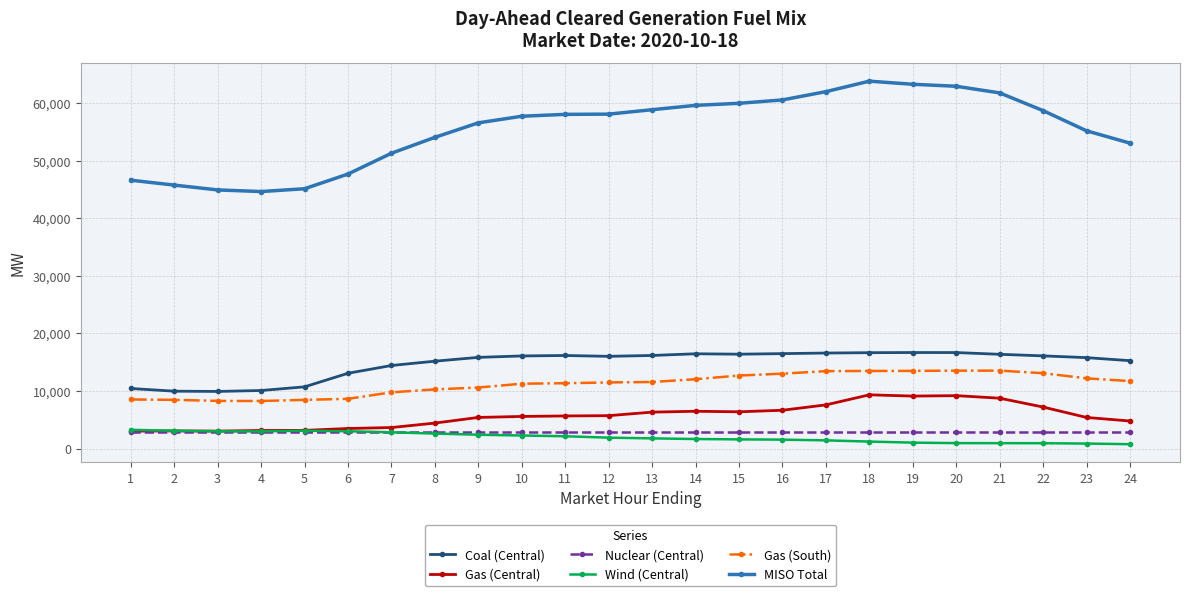

What is the sum of the Nuclear (Central) values at 4 and 18?

5674.0